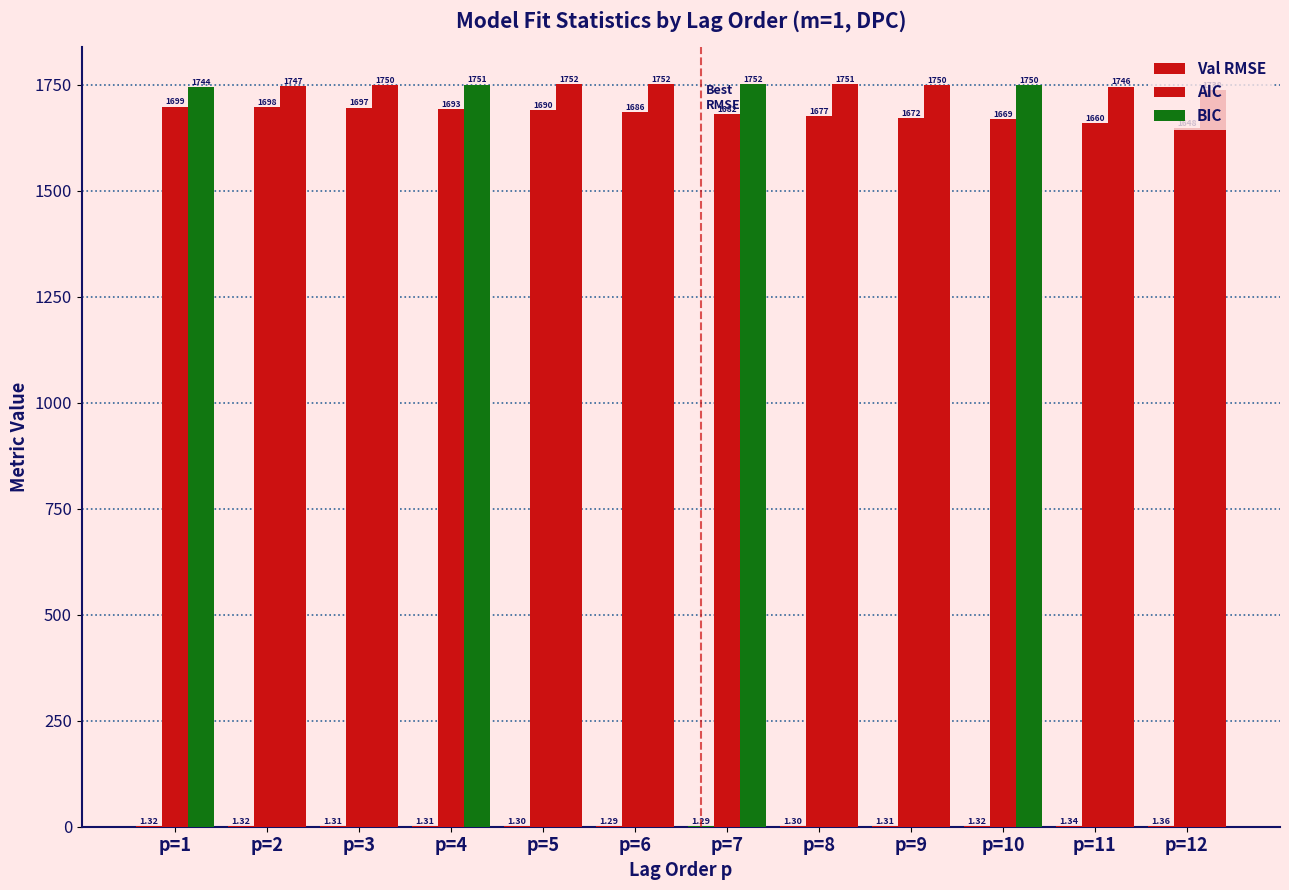

List the series in order of their peak value, highest first.

BIC, AIC, Val RMSE